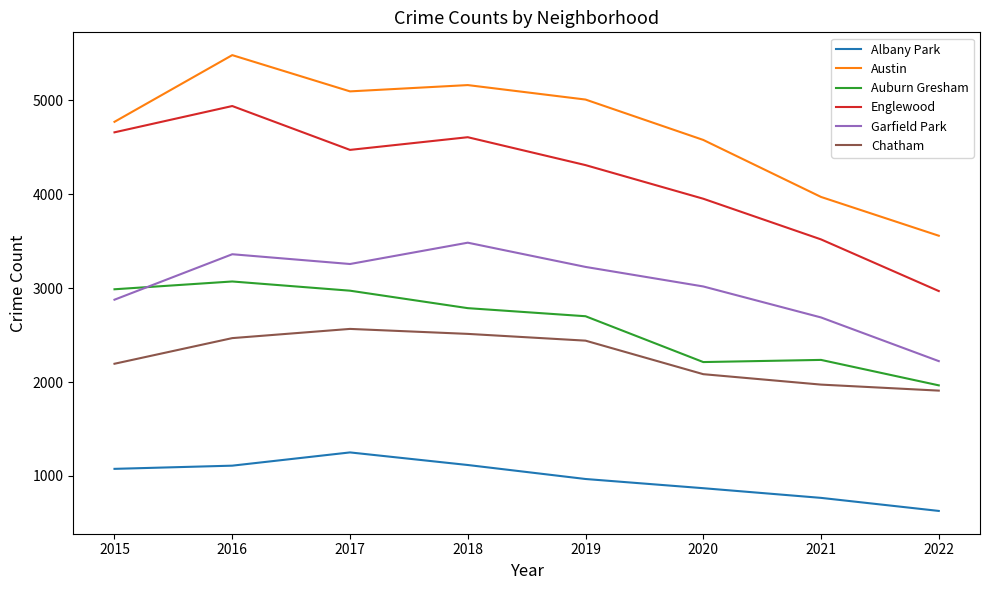

List the series in order of their peak value, lowest first.

Albany Park, Chatham, Auburn Gresham, Garfield Park, Englewood, Austin